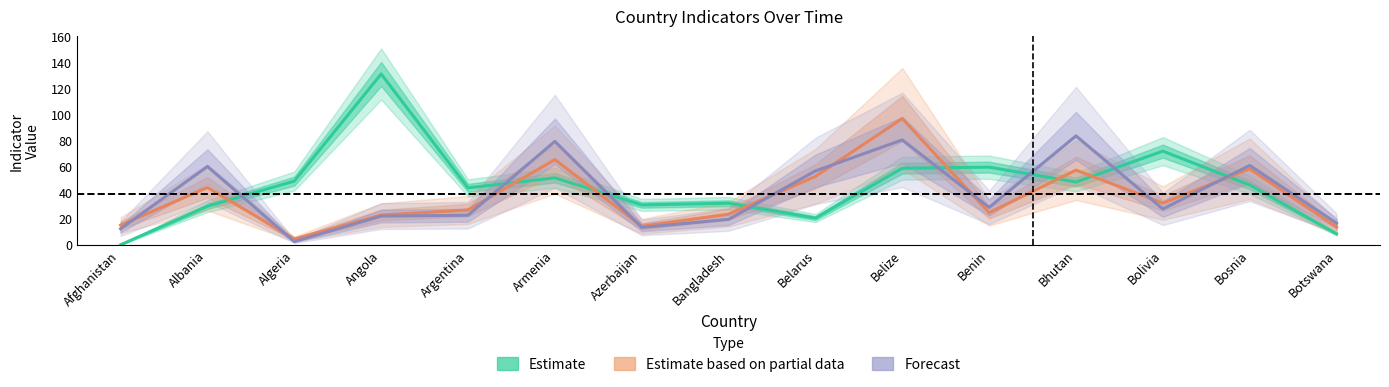

Where do Estimate based on partial data and Forecast first cross each other?

Afghanistan and Albania